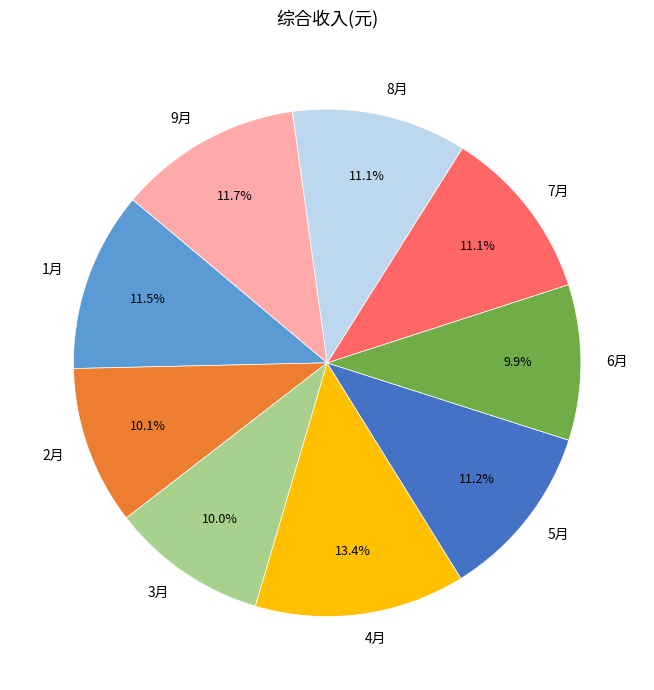

Is 1月 the majority of the pie?

No